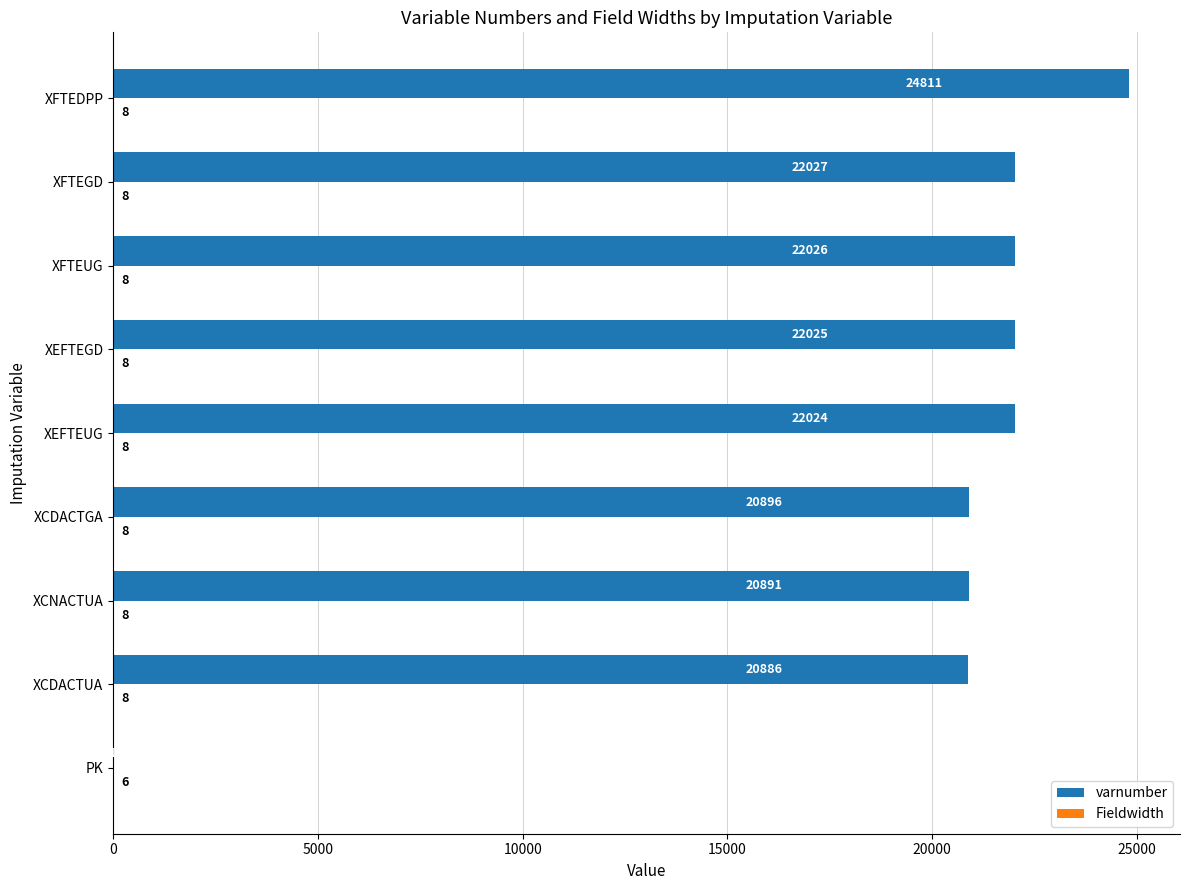

What is the total value across all series at XFTEGD?

22035